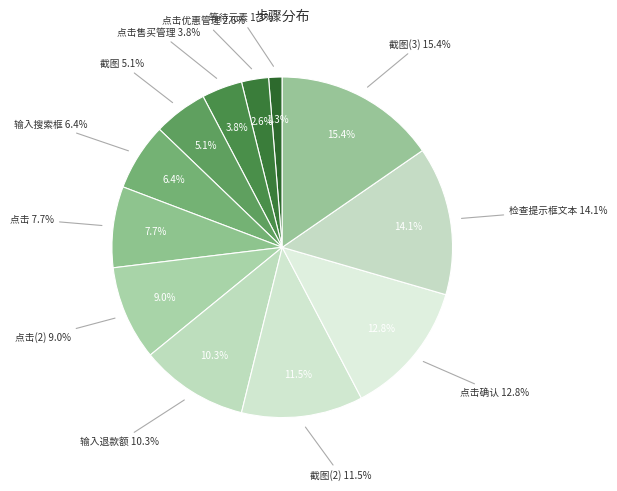

What percentage is the 点击 slice, to the nearest percent?

8%